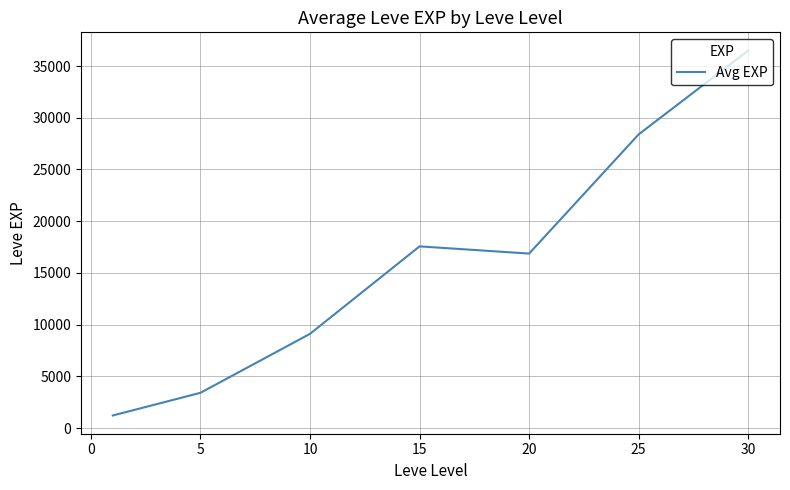

How many values are below 16865?

3